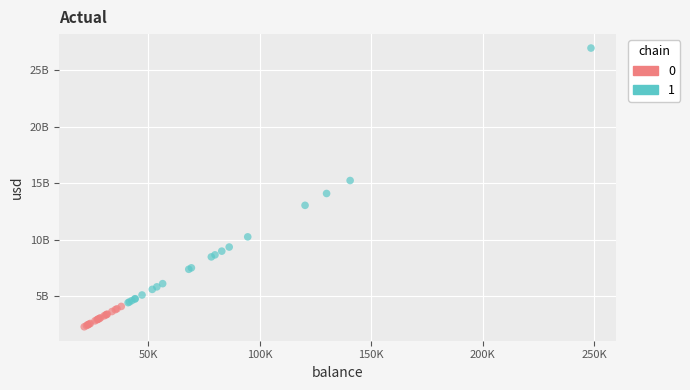

What are all the series names shown in the legend?

0, 1